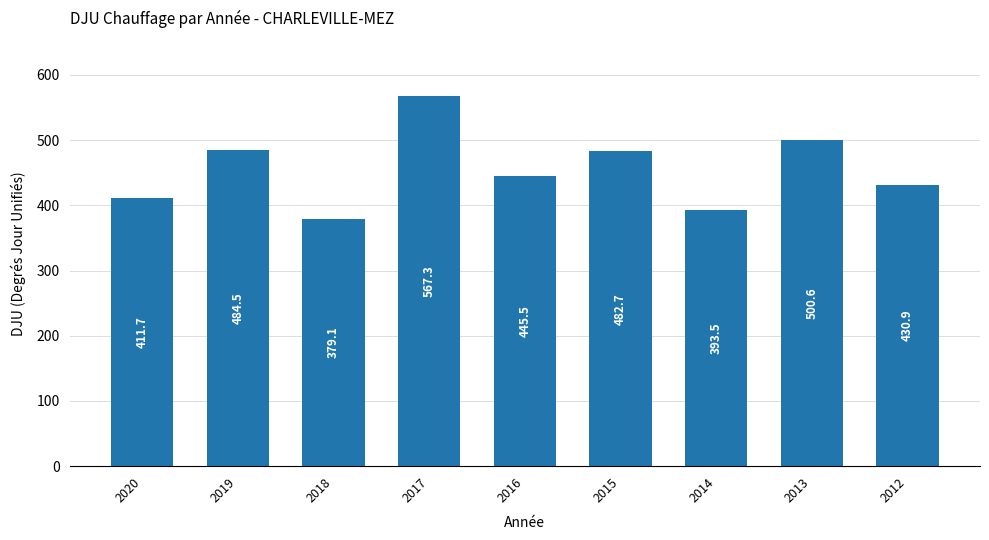

Reading left to right, what are all the values shown in this chart?

411.7	484.5	379.1	567.3	445.5	482.7	393.5	500.6	430.9